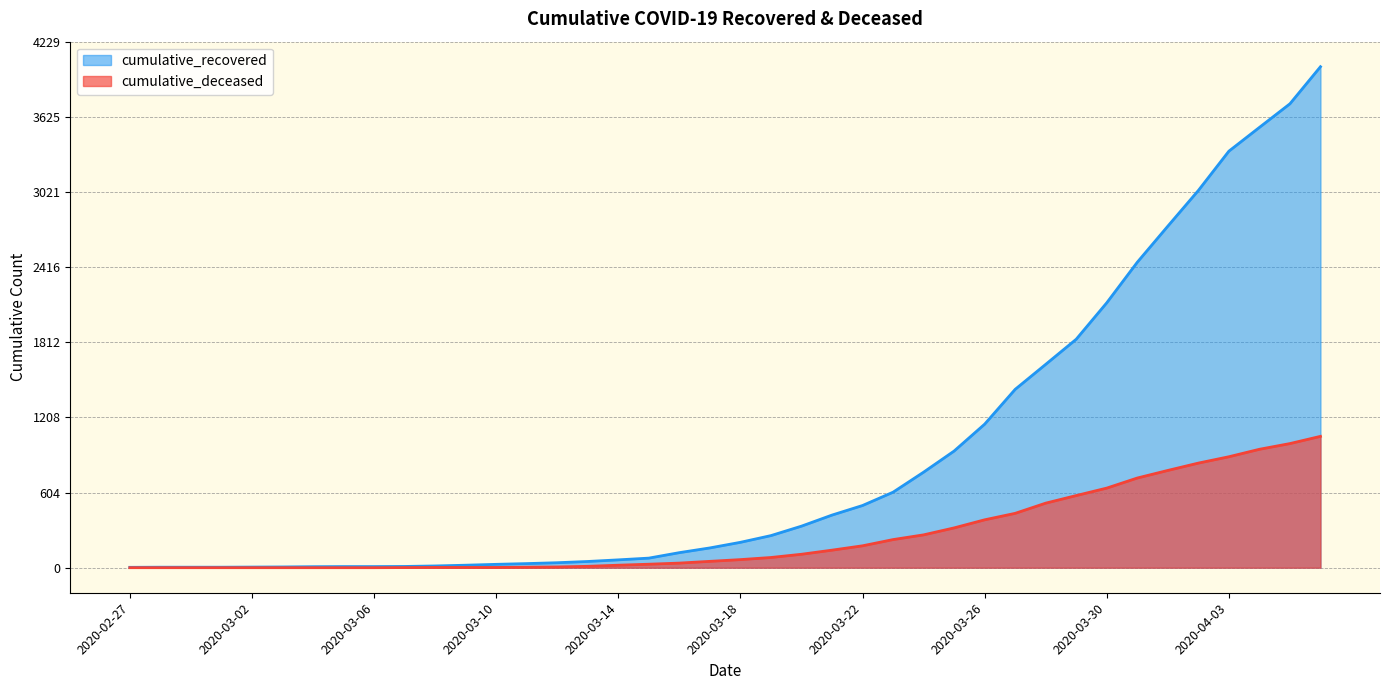

What is the sum of the cumulative_deceased values at 2020-03-11 and 2020-04-01?

786